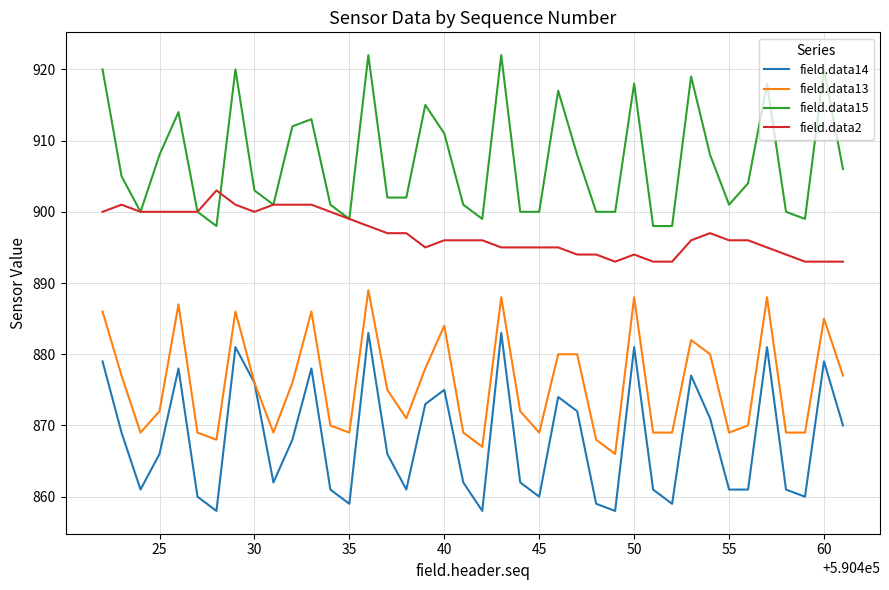

What are all the series names shown in the legend?

field.data14, field.data13, field.data15, field.data2